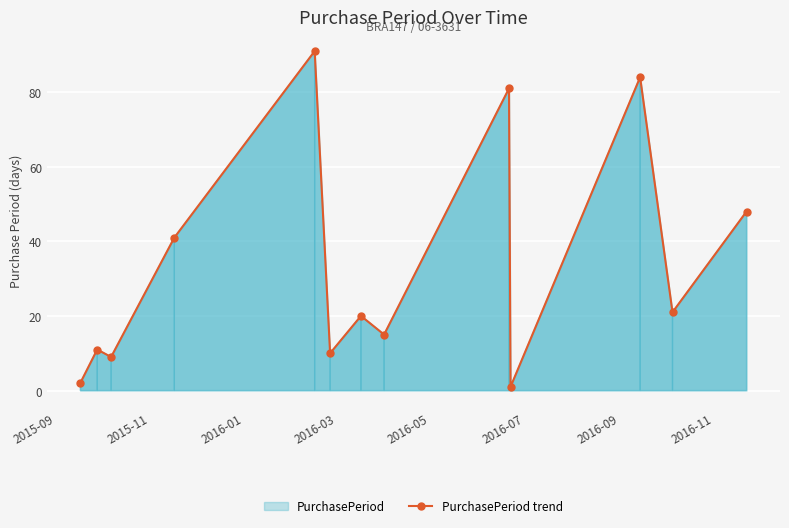

How many lines are shown in the chart?

1